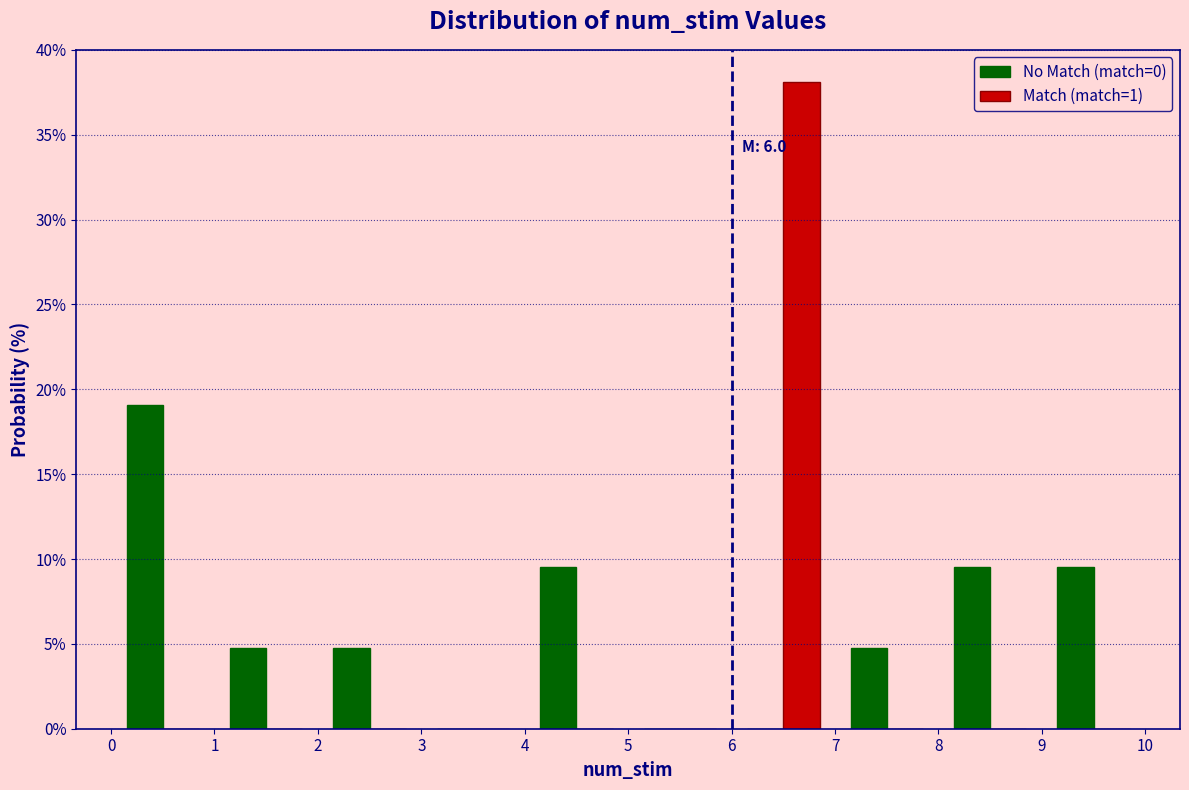

In the Match (match=1) series, which range on the x-axis has the tallest bar?

6 to 7